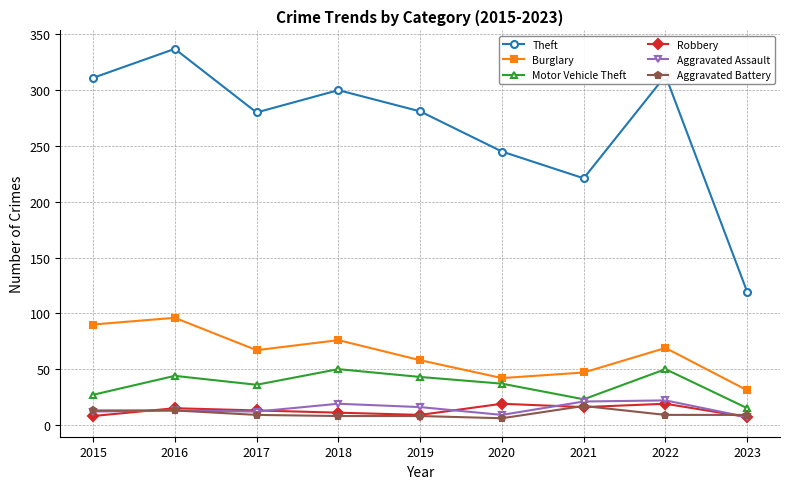

True or false: Motor Vehicle Theft and Theft cross at least once.

False